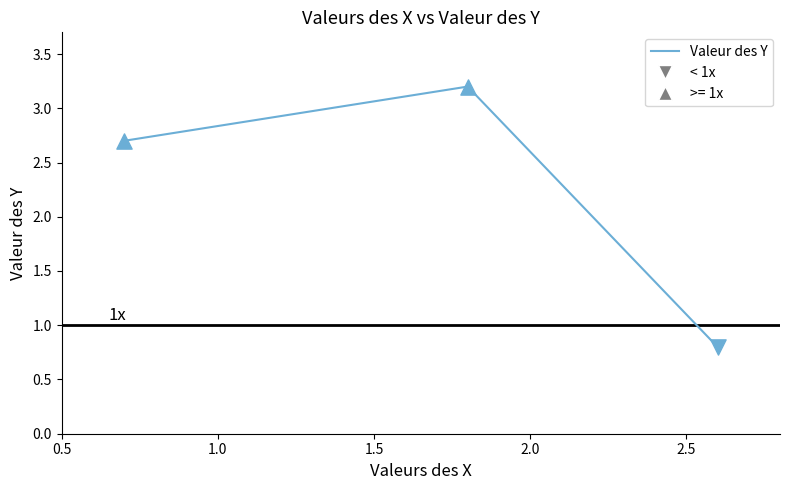

What is the smallest value displayed?

0.8